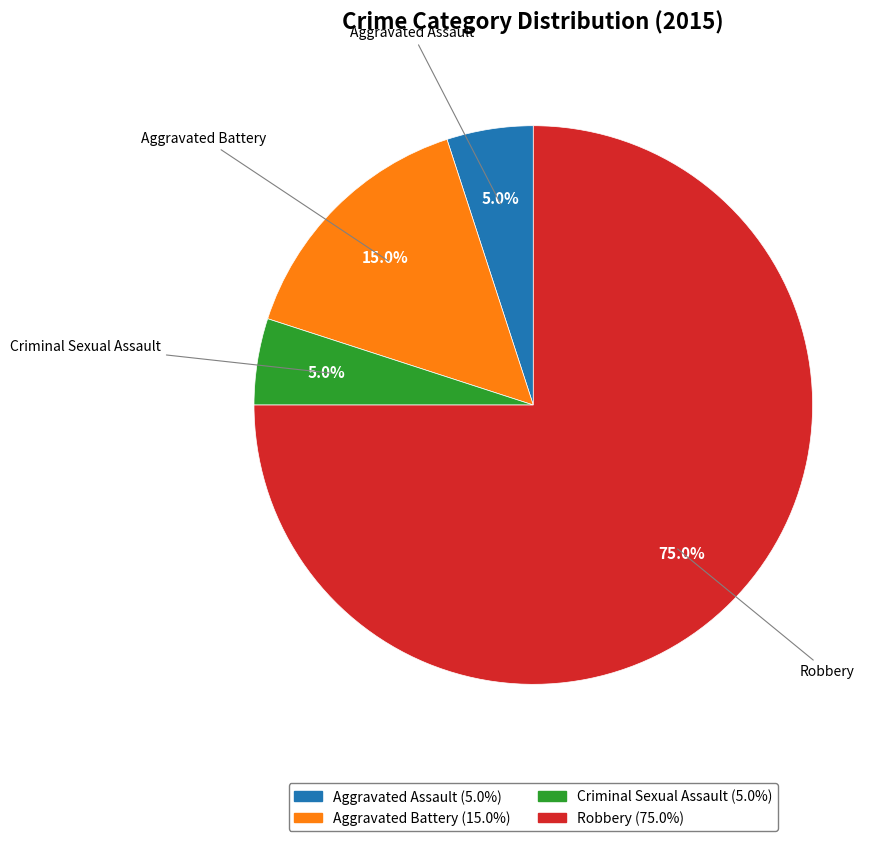

How many slices are in this pie chart?

4